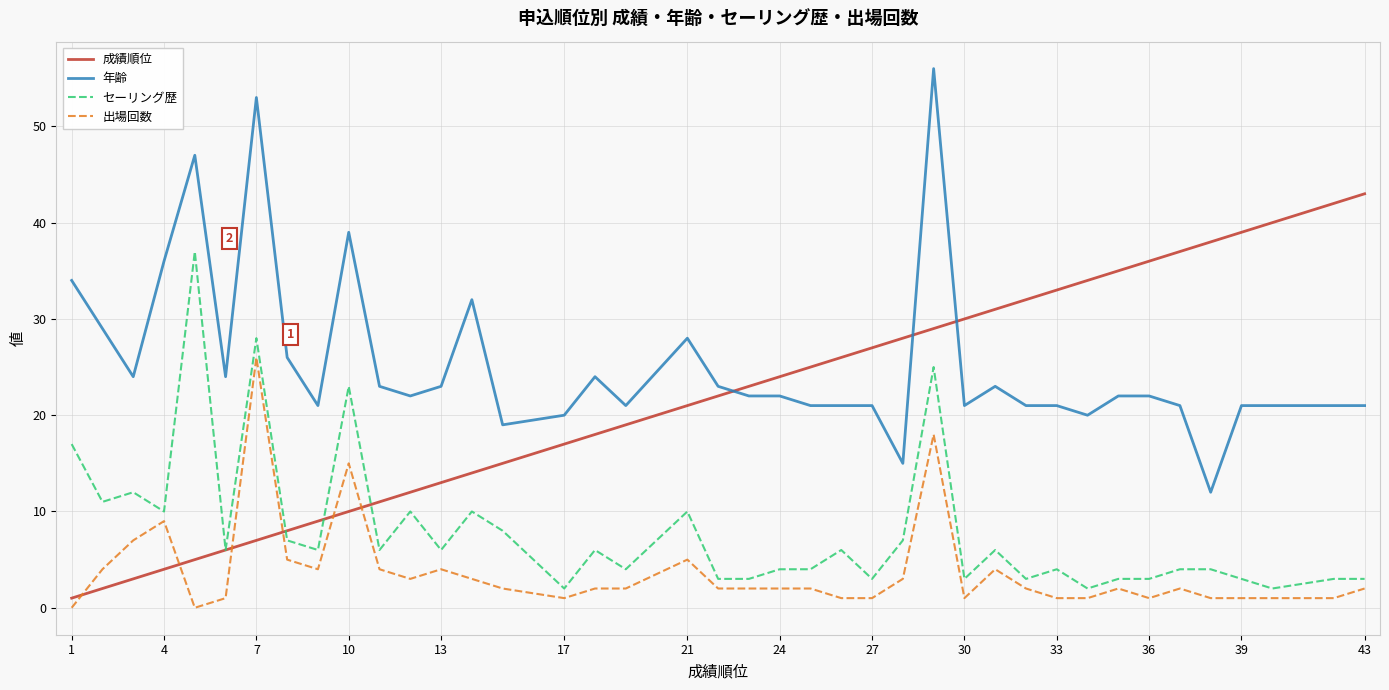

Rank the series by their maximum value, from highest to lowest.

年齢, 成績順位, セーリング歴, 出場回数